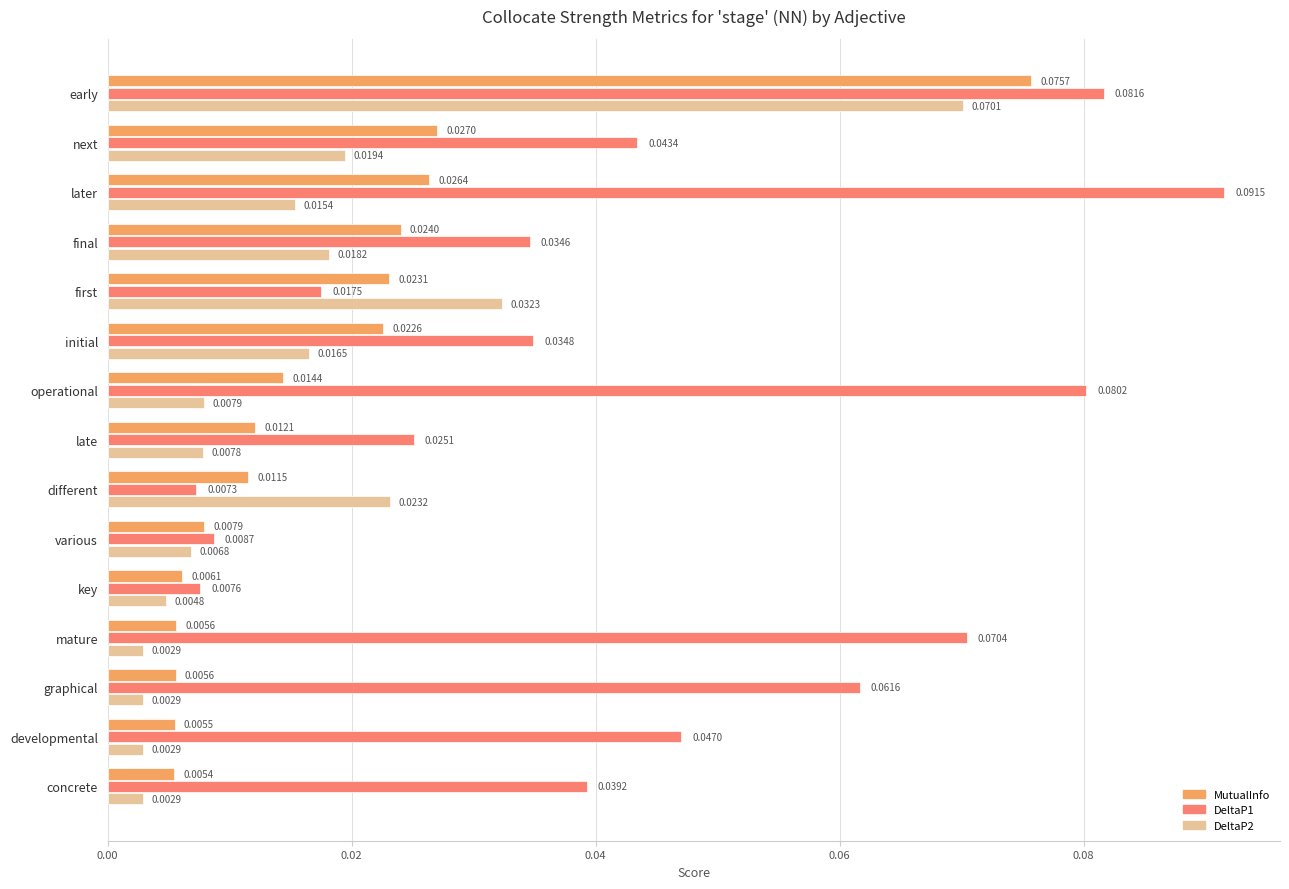

Which series has the widest spread of values?

DeltaP1